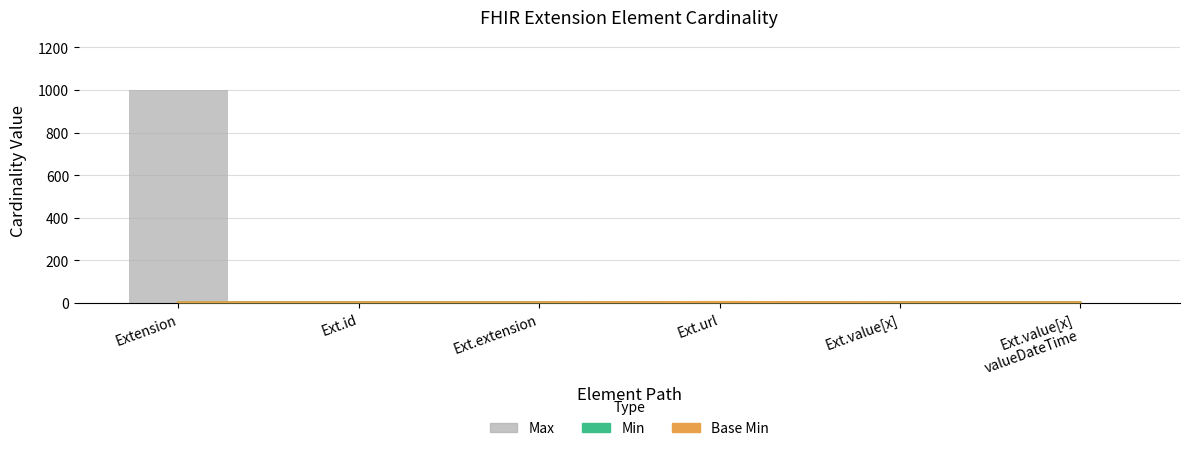

How many values in Base Min are above zero?

1